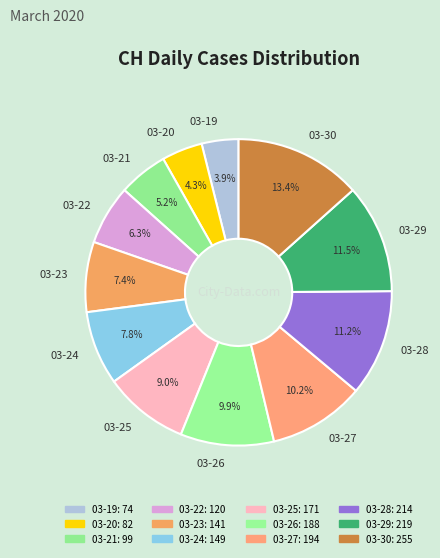

Which slice is the largest?

03-30